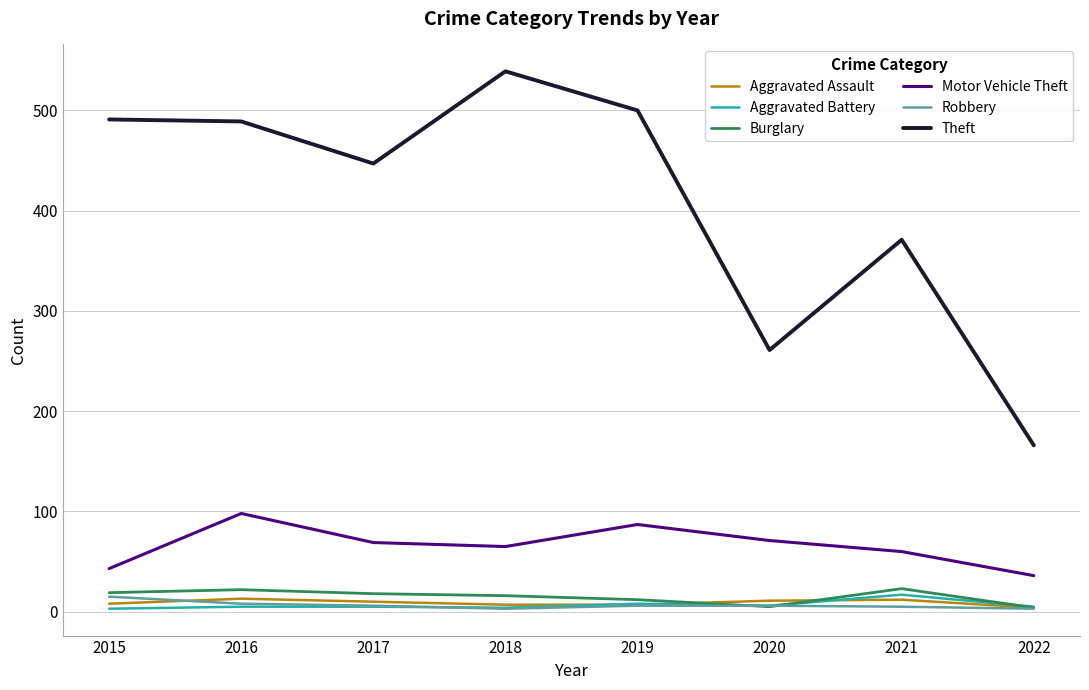

True or false: Robbery and Motor Vehicle Theft cross at least once.

False